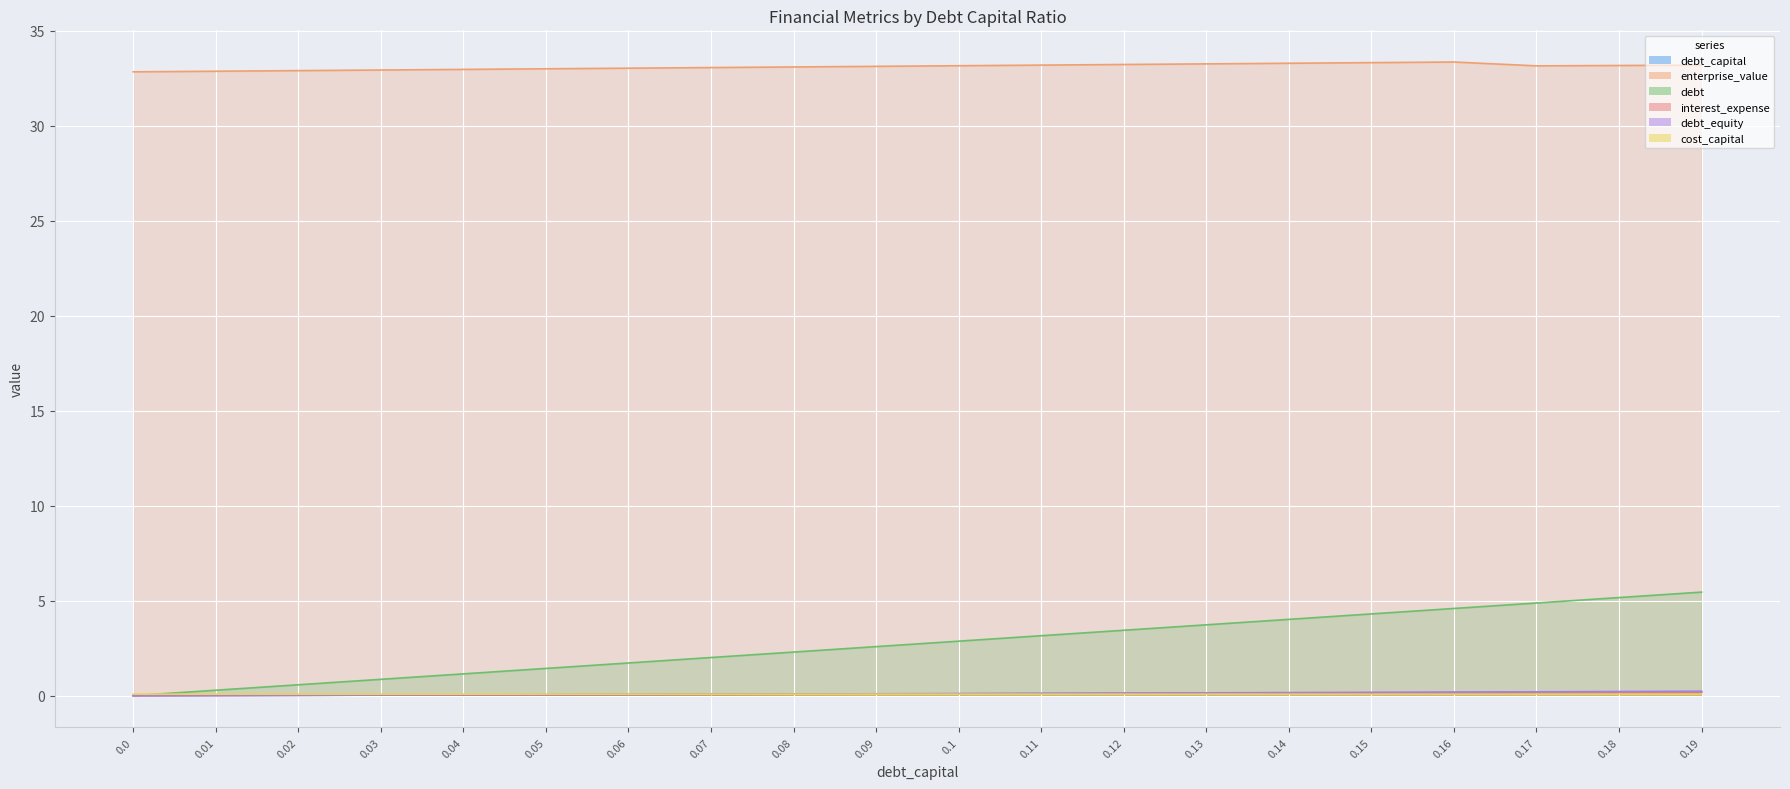

True or false: debt_equity and debt cross at least once.

False